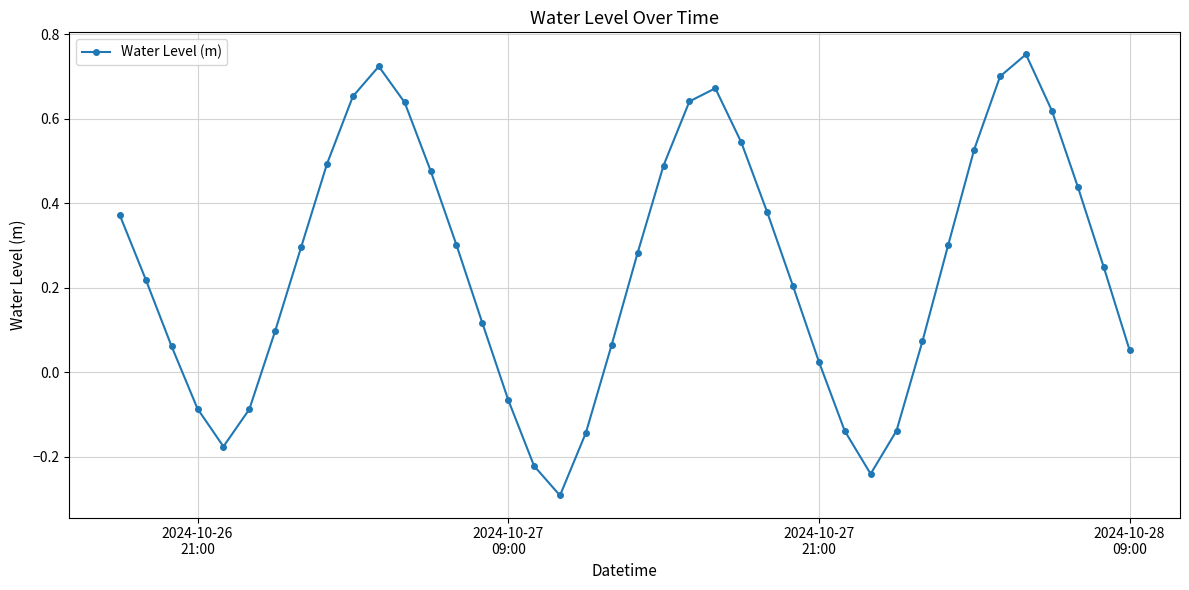

How many points are higher than both their immediate neighbors (excluding endpoints)?

3